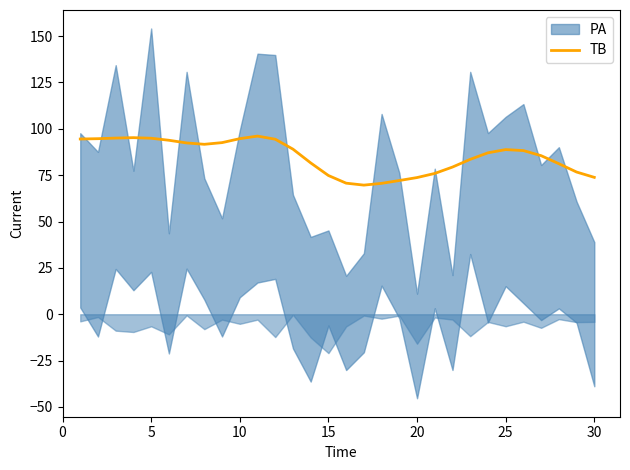

Reading left to right, list all the values displayed in this chart.

94.5	94.7	95.0	95.2	94.9	93.8	92.4	91.6	92.5	94.7	96.1	94.4	89.0	81.6	74.8	70.7	69.6	70.6	72.1	73.7	75.9	79.4	83.5	87.0	88.8	88.3	85.5	81.2	76.7	73.8